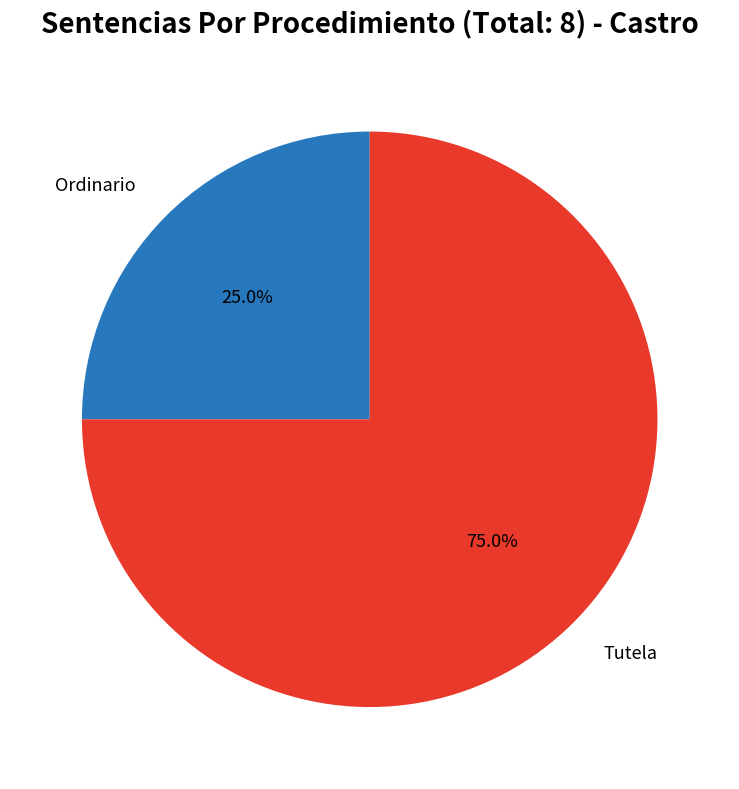

How many slices are in this pie chart?

2